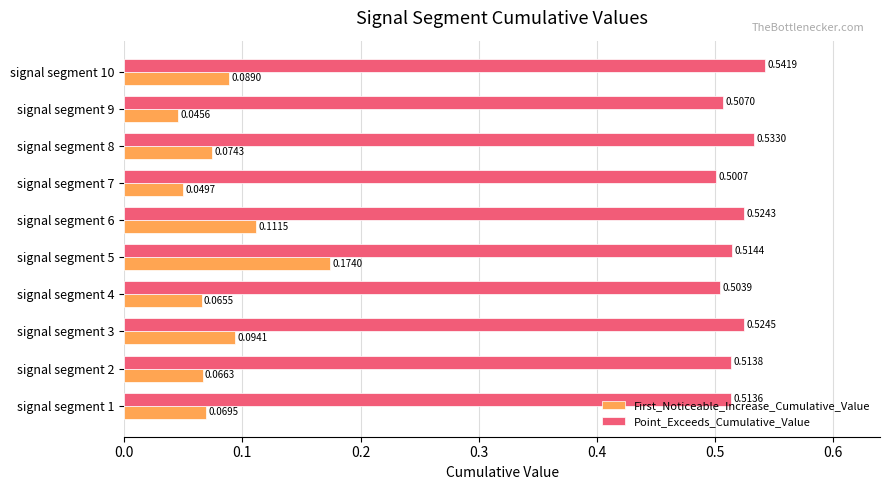

What is the difference between the highest and lowest values at signal segment 6?

0.4